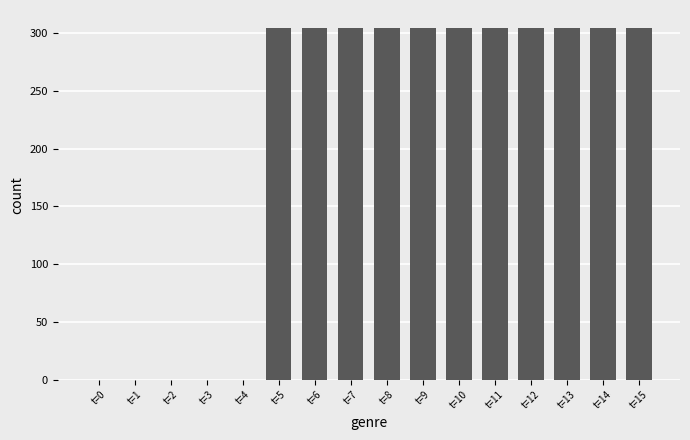

Is it true that the value at t=10 is 475?

False